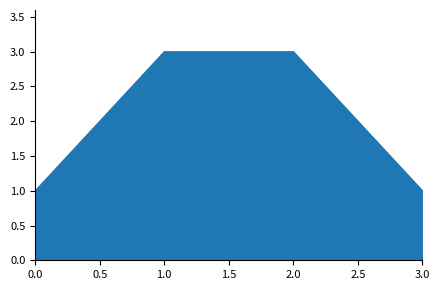

Is it true that the value at 2.0 is 3?

True